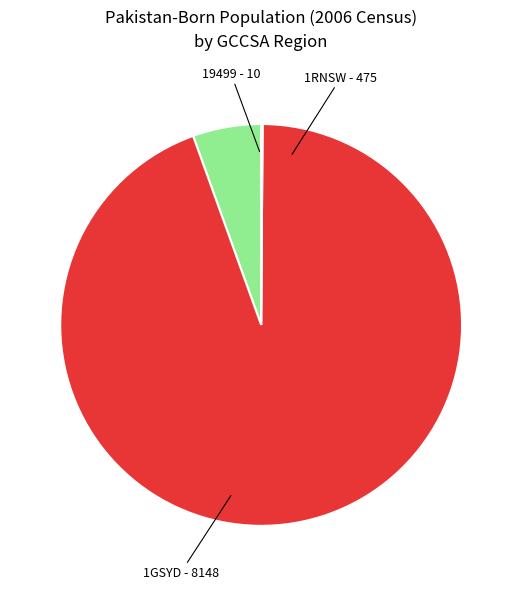

Is there a majority slice in this chart?

Yes